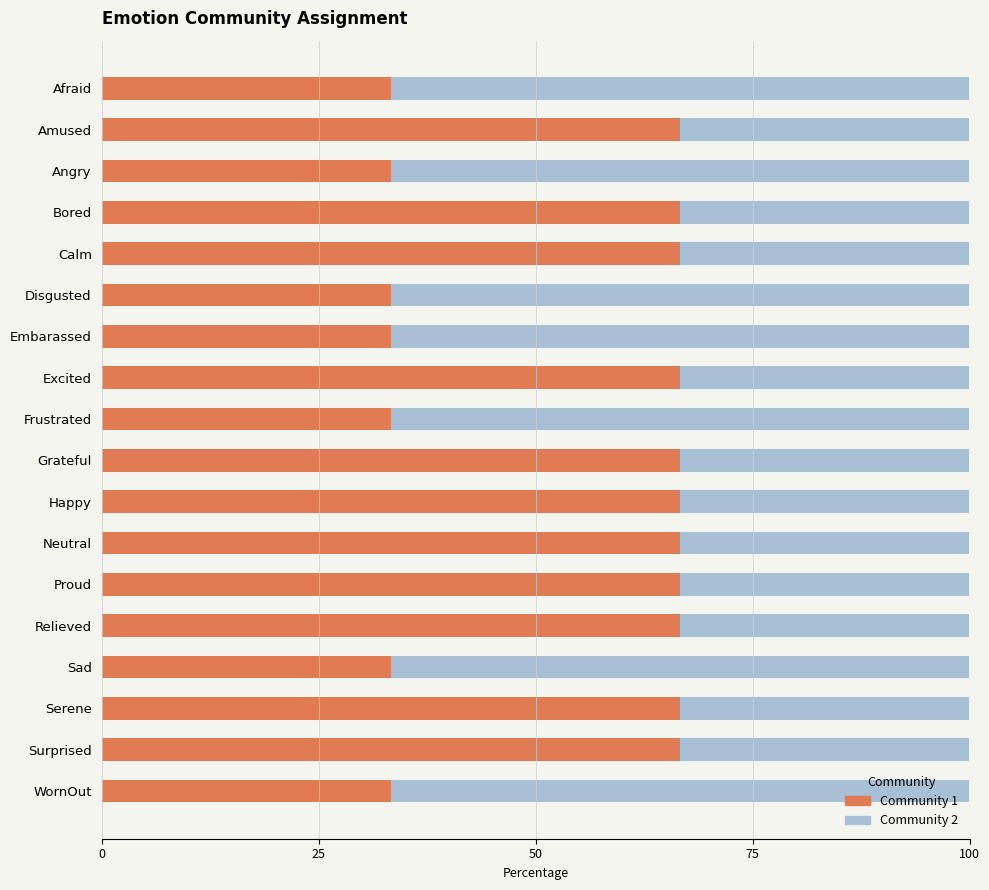

True or false: Community 1 has a value of 33.3 at Angry.

True